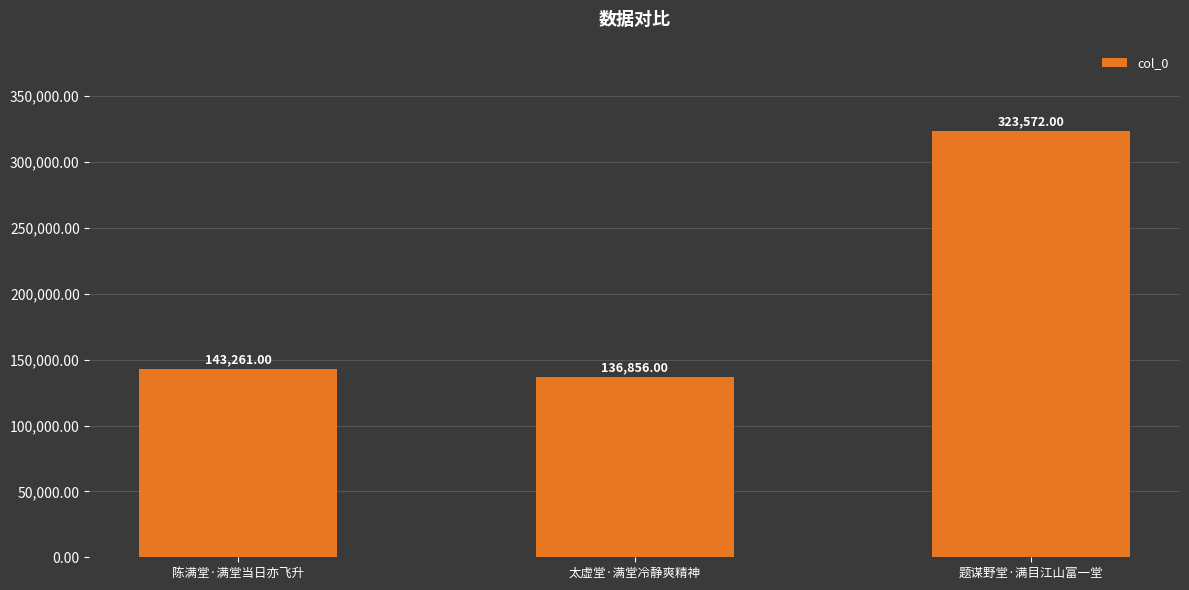

What is the difference between the maximum and second lowest values?

180311